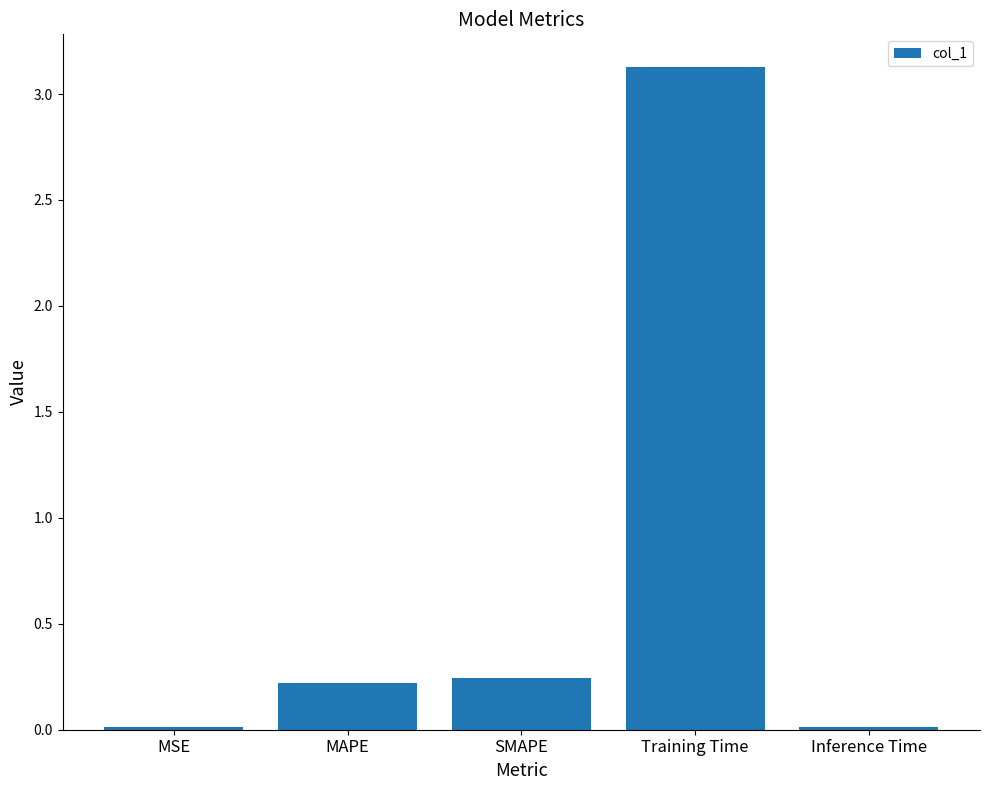

Which has a higher value, MAPE or Training Time?

Training Time